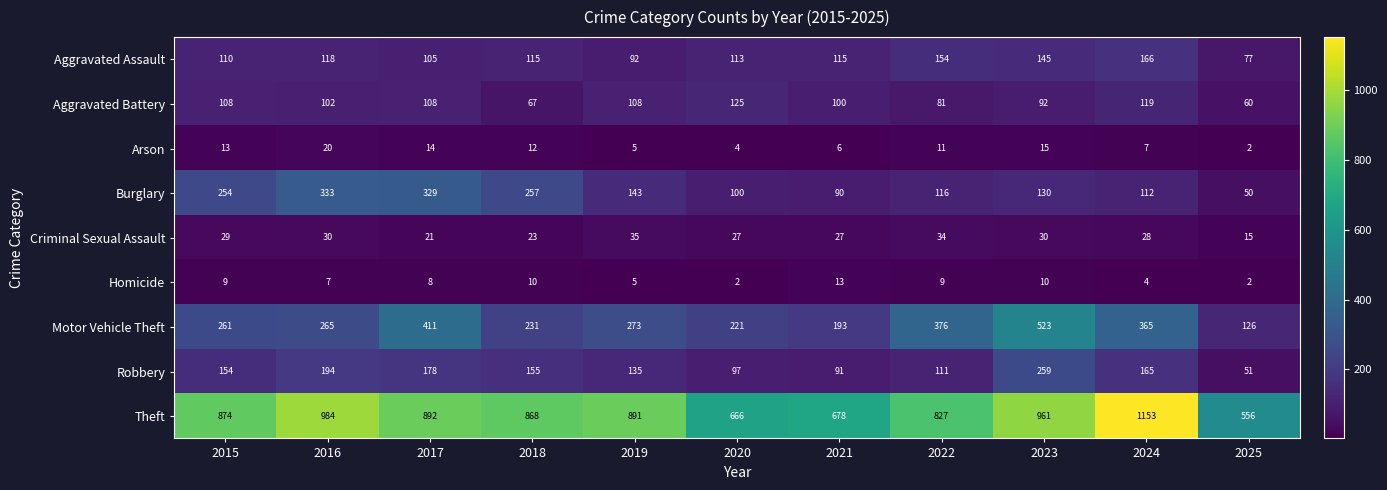

At which category is the sum across all series the highest?

2023